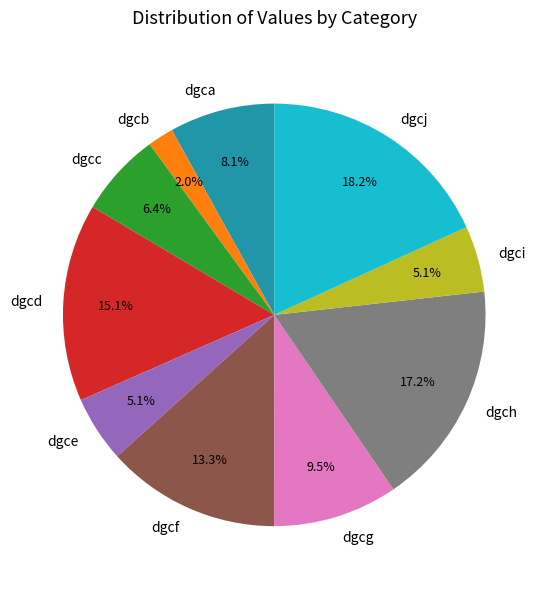

To the nearest percent, what is the average slice percentage?

10%